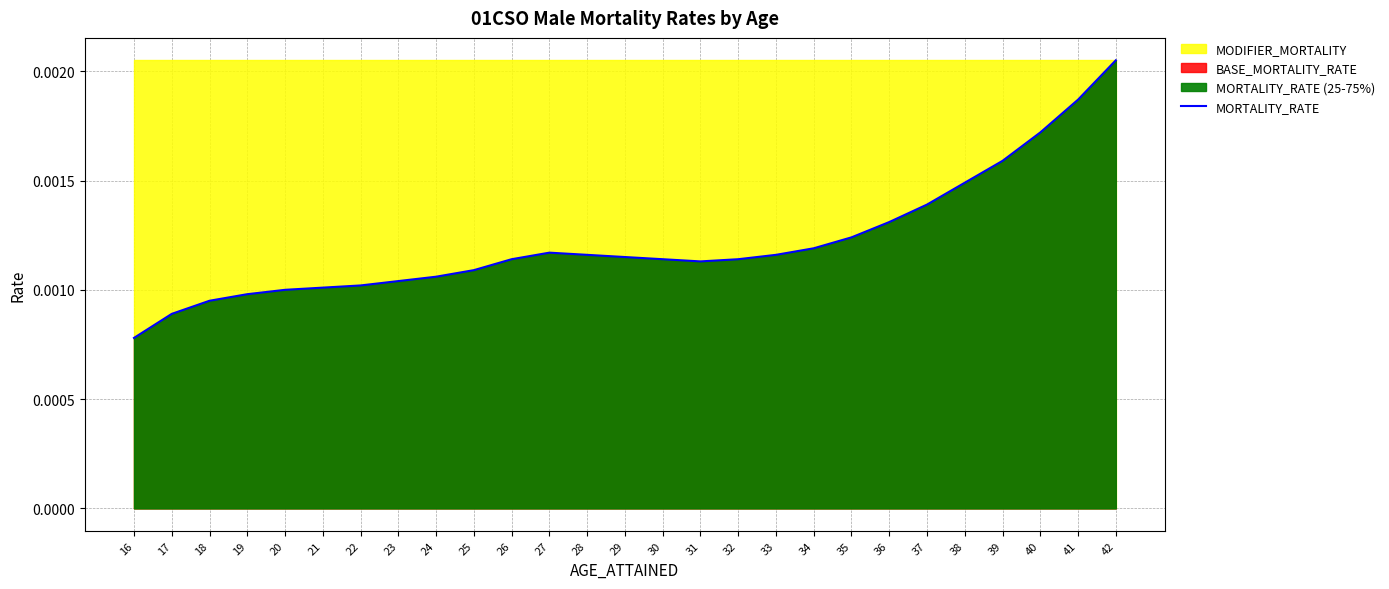

At which category does the chart reach its minimum across all series?

16